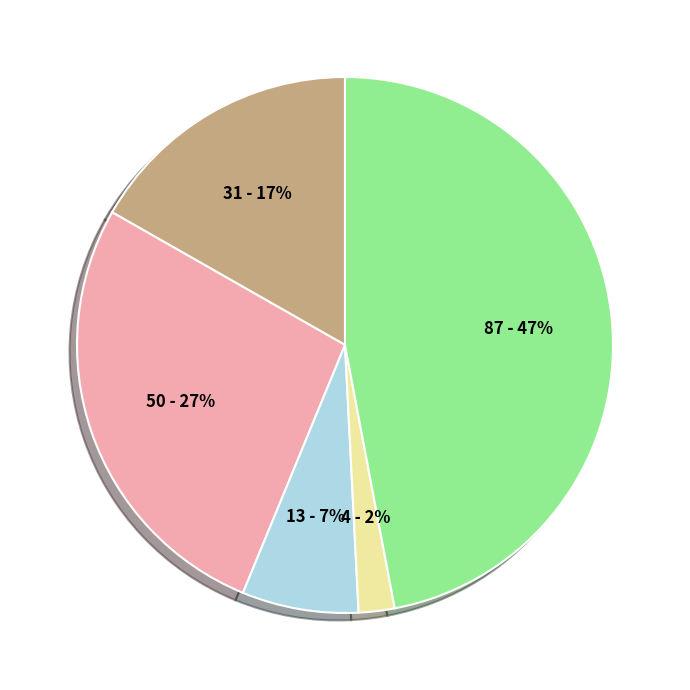

Is there a majority slice in this chart?

No